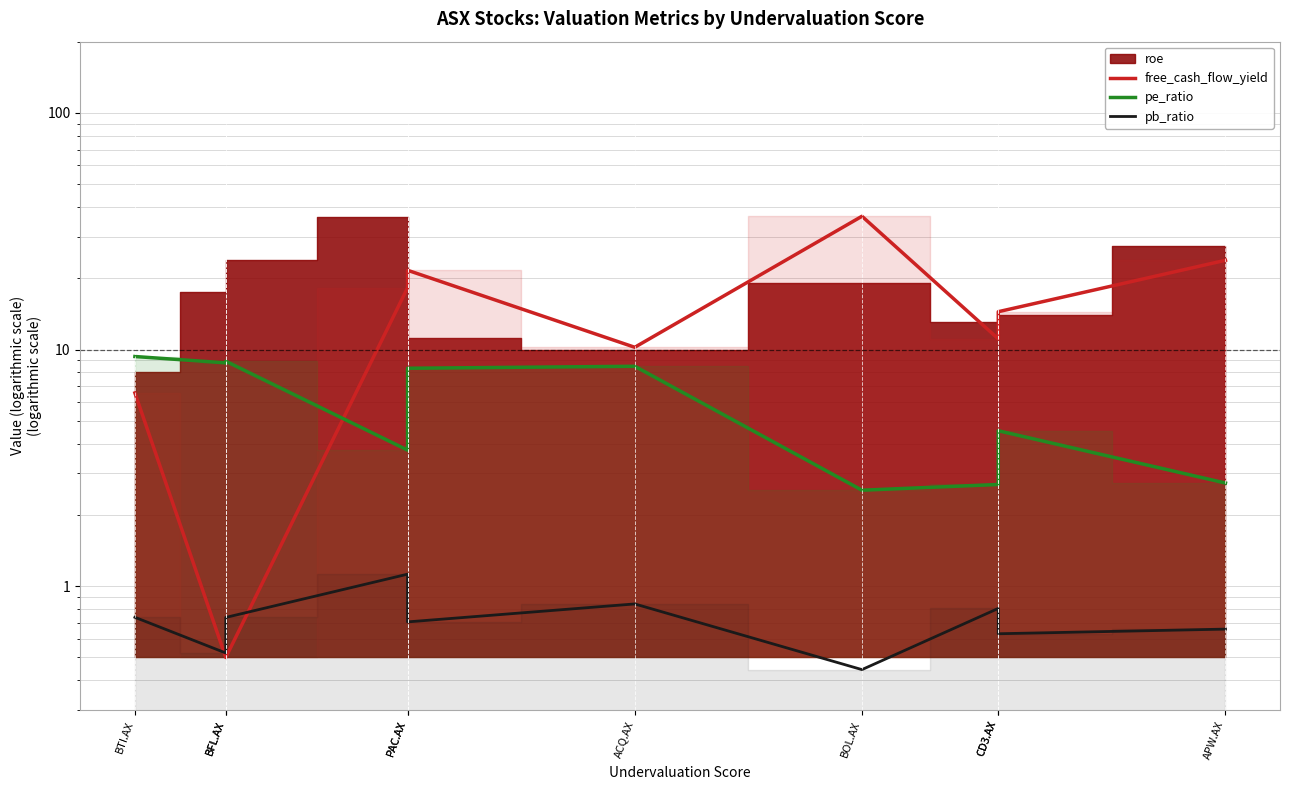

Is this an area chart (filled region under the line)?

No